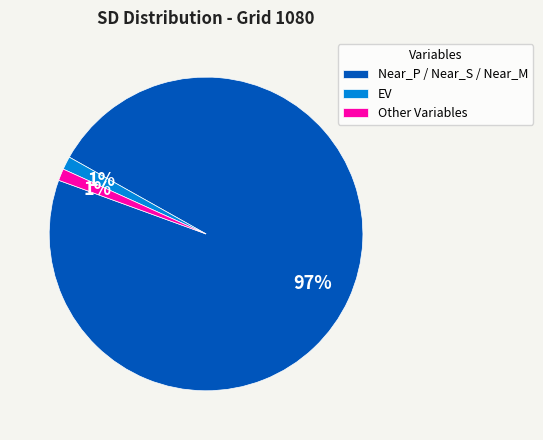

Is it true that Other Variables is 1% of the pie?

True